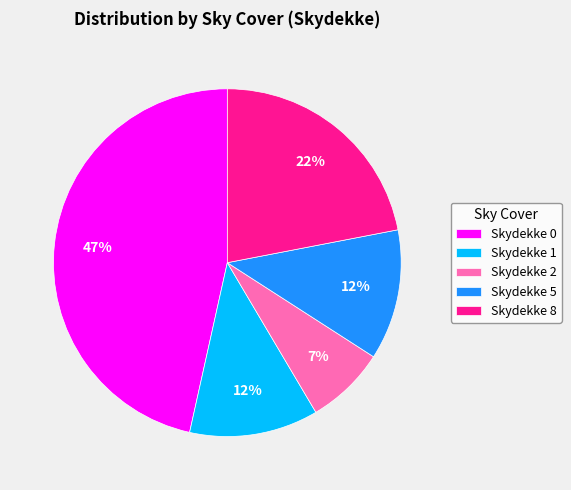

True or false: Skydekke 0 accounts for 47% of the total.

True